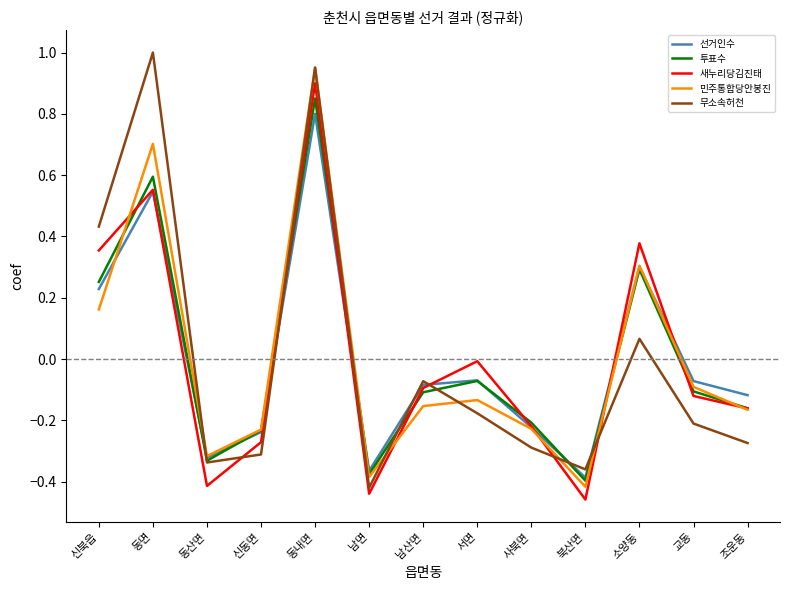

Does the chart display data point markers on the line(s)?

No